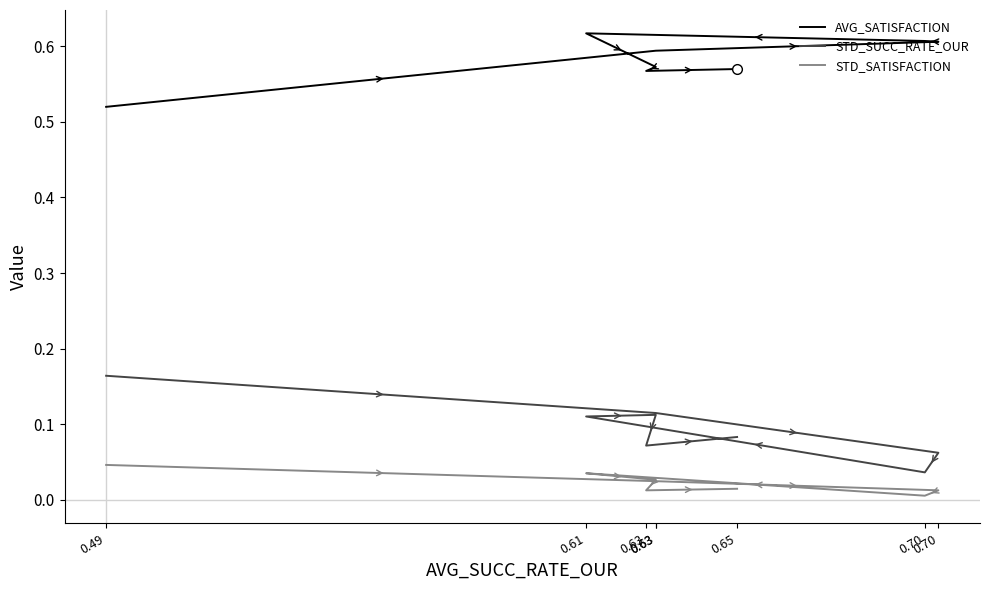

Is the value of STD_SATISFACTION at 0.61 greater than the value of AVG_SATISFACTION at 0.63?

No